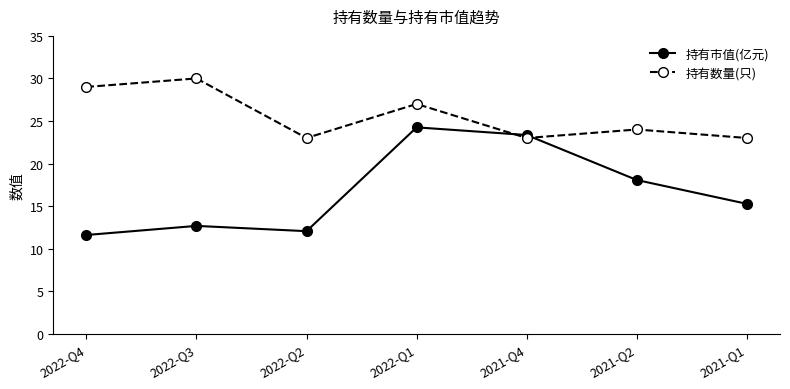

How many interior local valleys does the 持有数量(只) series have?

2